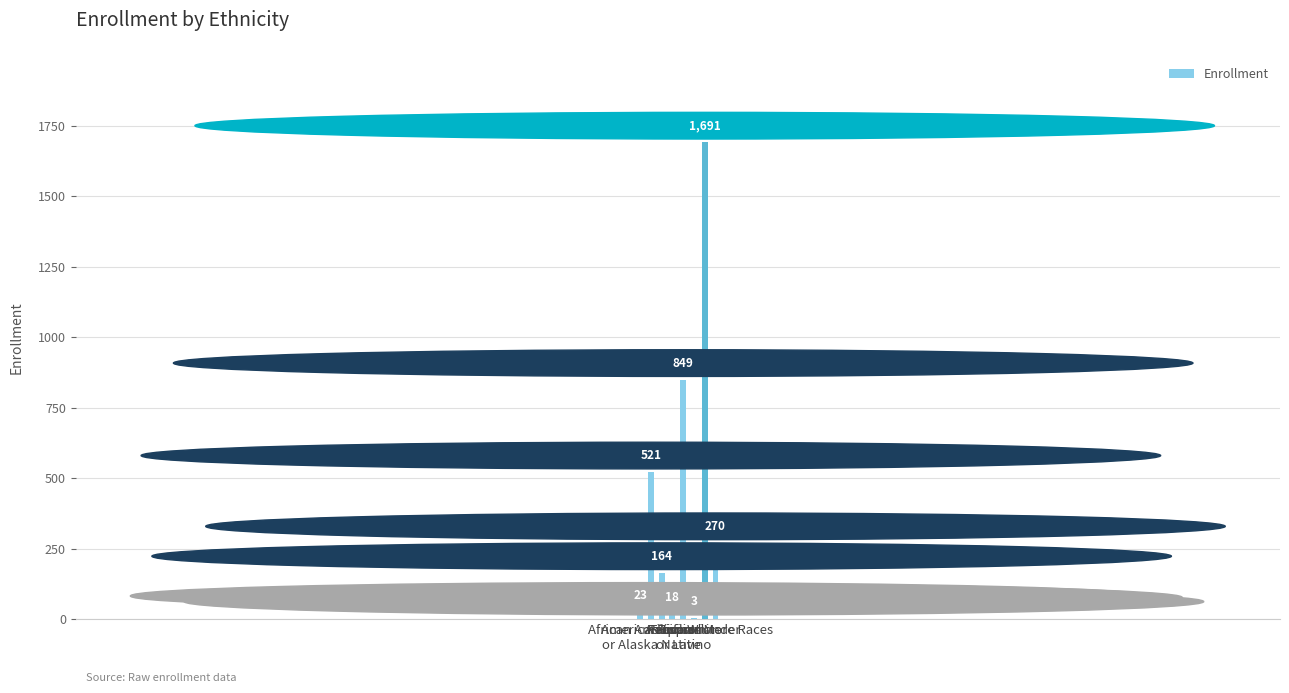

True or false: the data shows 156 at American Indian
or Alaska Native.

False